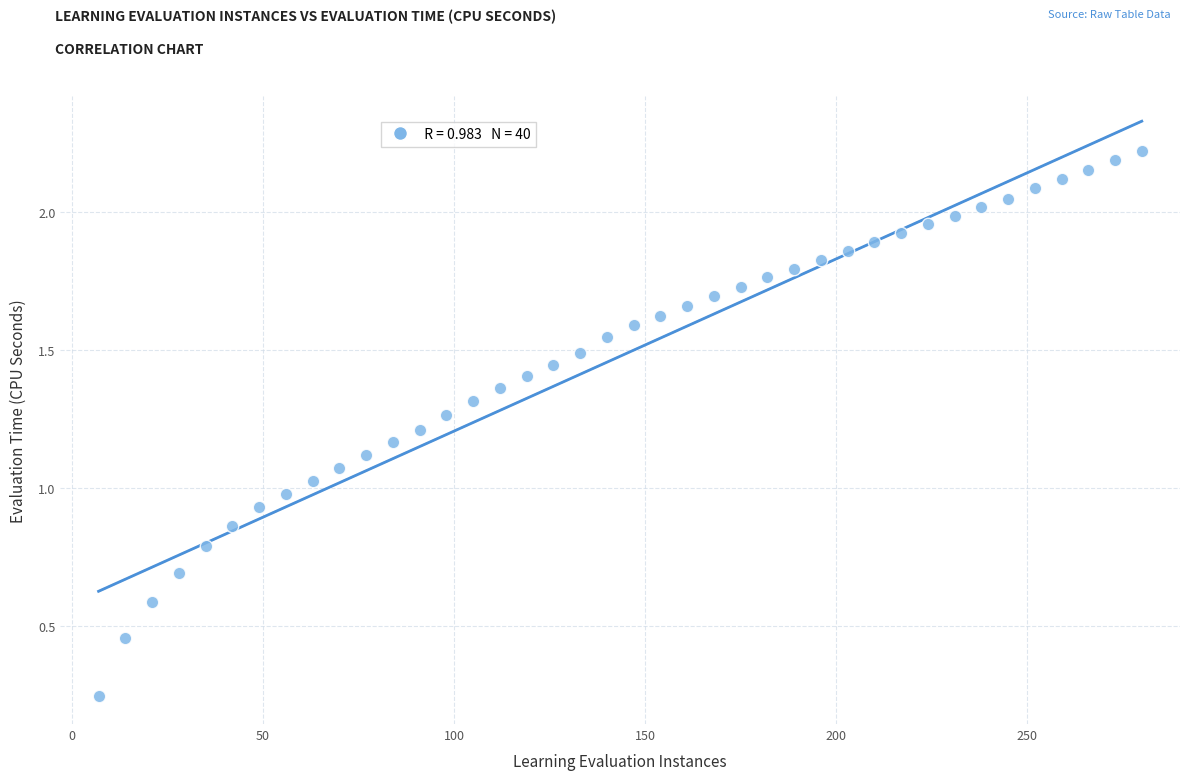

What is the range of X values (max minus min)?

273.0